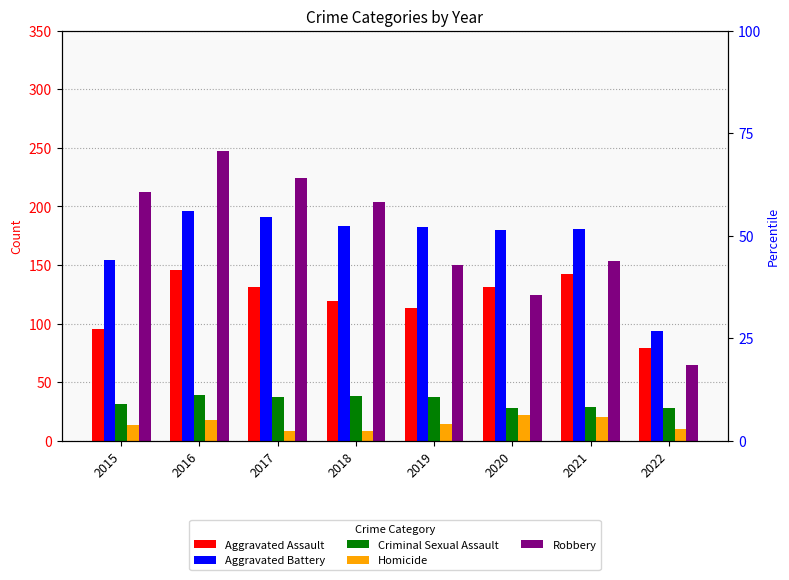

What is the difference between the highest and lowest values at 2016?

229